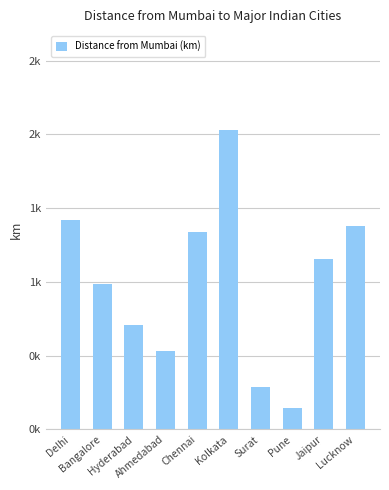

What is the greatest value displayed?

2028.5